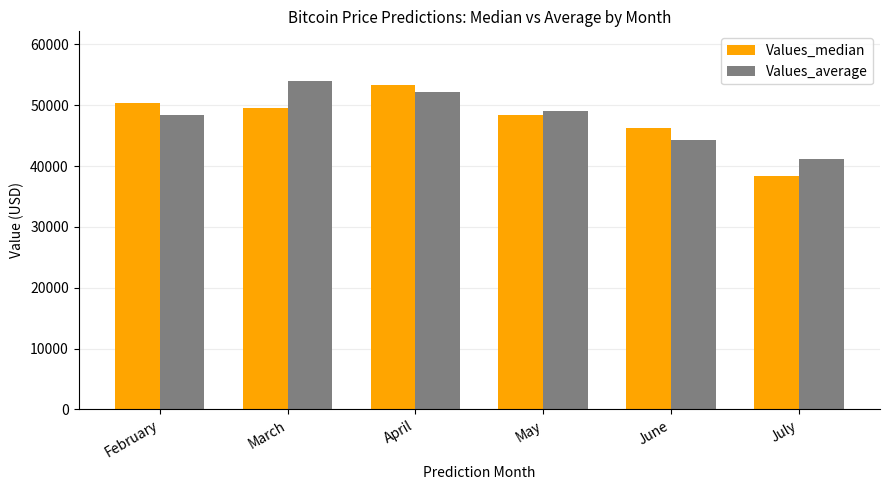

What value does the Values_average series have at April?

52208.1